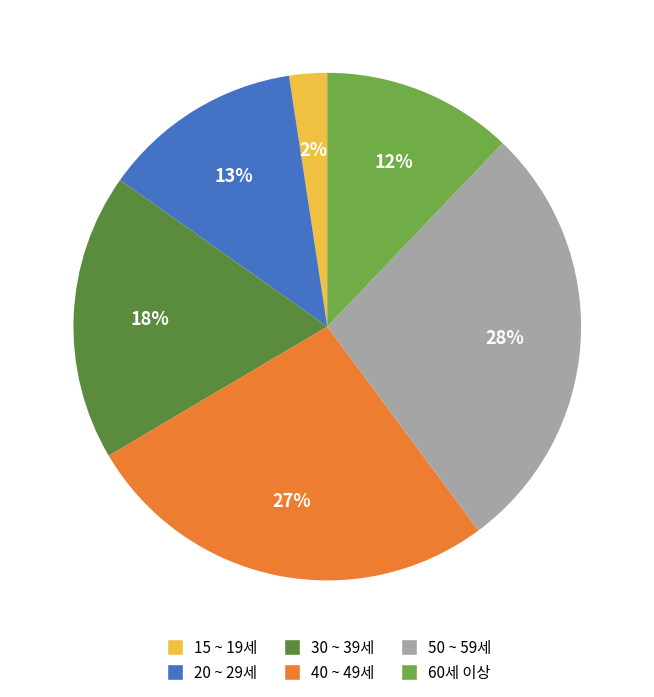

Rank the categories by value from highest to lowest.

50 ~ 59세, 40 ~ 49세, 30 ~ 39세, 20 ~ 29세, 60세 이상, 15 ~ 19세